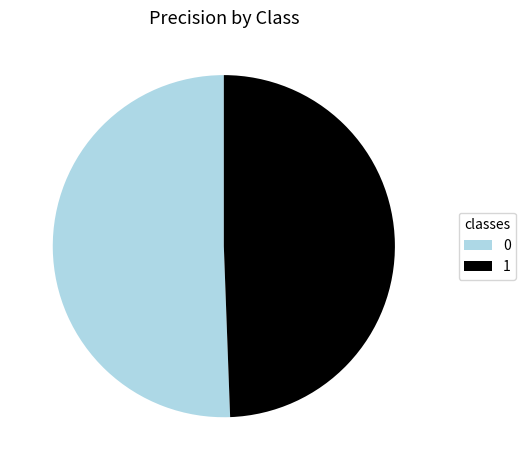

Does any single category account for the majority?

Yes